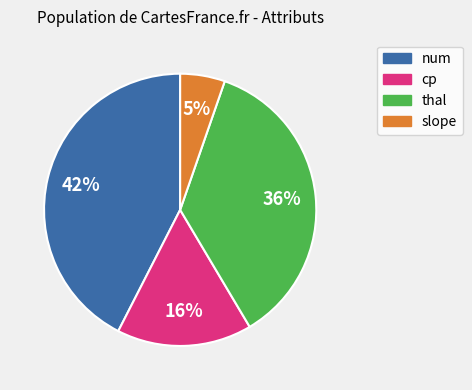

To the nearest percent, what is the average slice percentage?

25%